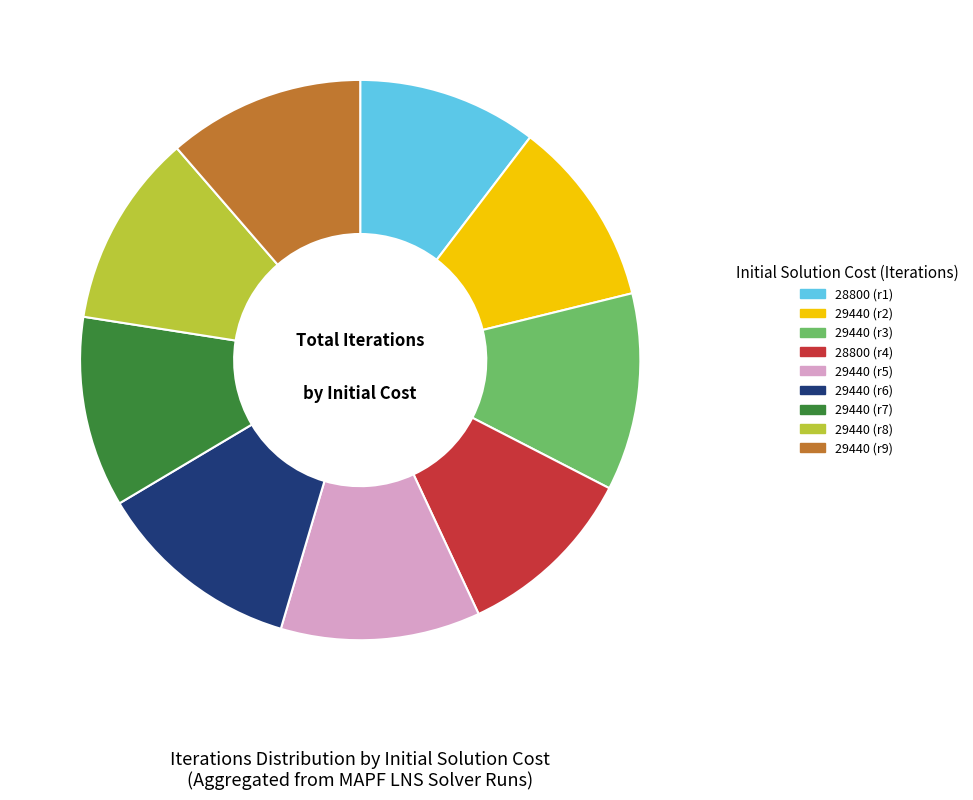

How many slices are in this pie chart?

9